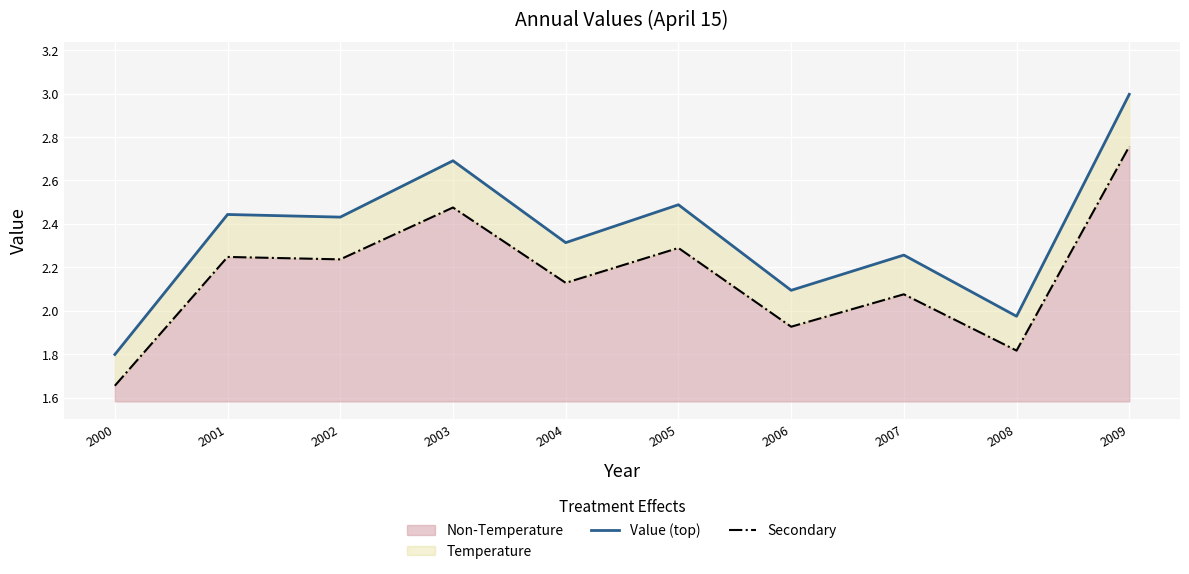

True or false: Value (top) and Secondary cross at least once.

False